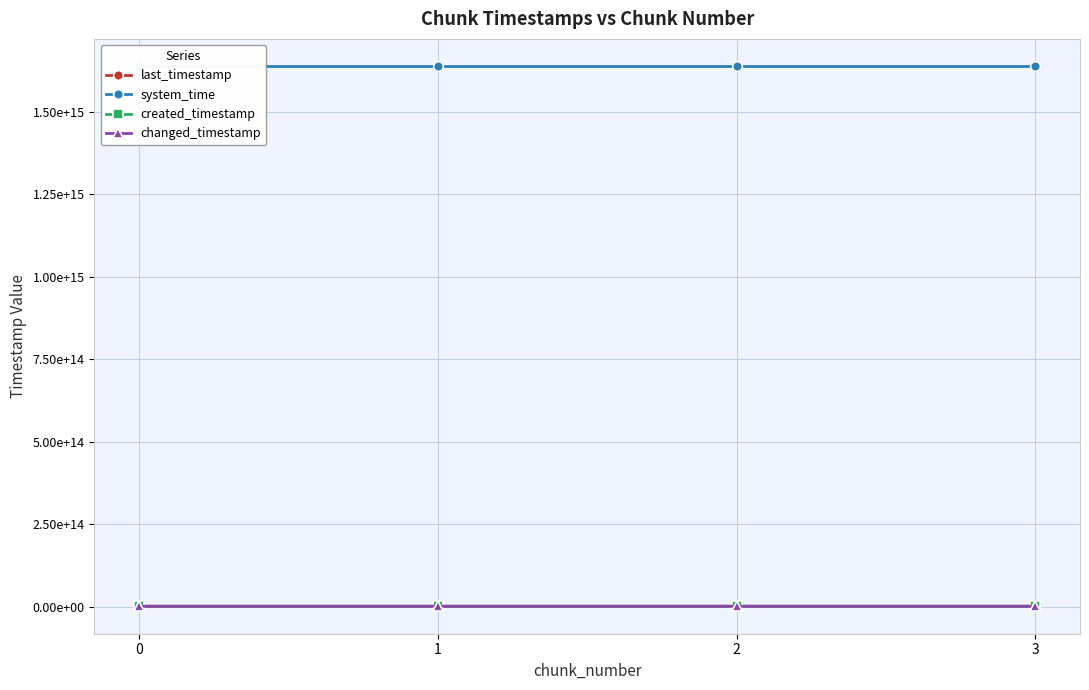

Reading left to right, extract all data points from this chart.

last_timestamp: 0=1252469347334	1=1253239373719	2=1254008807521	3=1254327625452
system_time: 0=1638658942886822	1=1638658951220298	2=1638658964048032	3=1638658976887766
created_timestamp: 0=1251916846966	1=1252501501127	2=1253270843028	3=1254041666950
changed_timestamp: 0=1252469347334	1=1253239373719	2=1254008807521	3=1254327625452